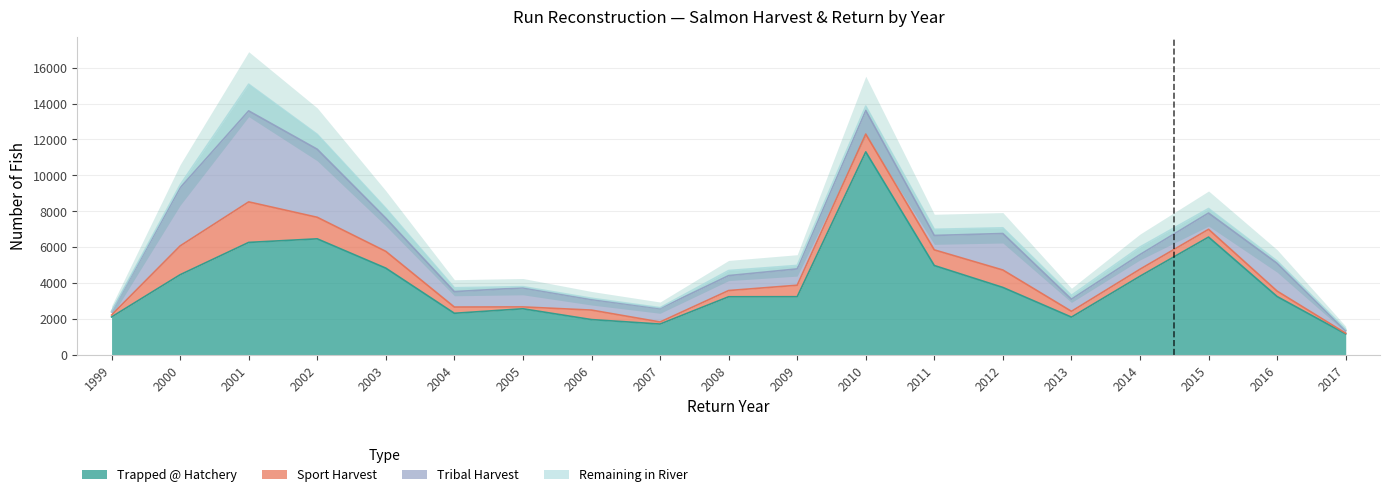

What are all the series names shown in the legend?

Trapped @ Hatchery, Sport Harvest, Tribal Harvest, Remaining in River